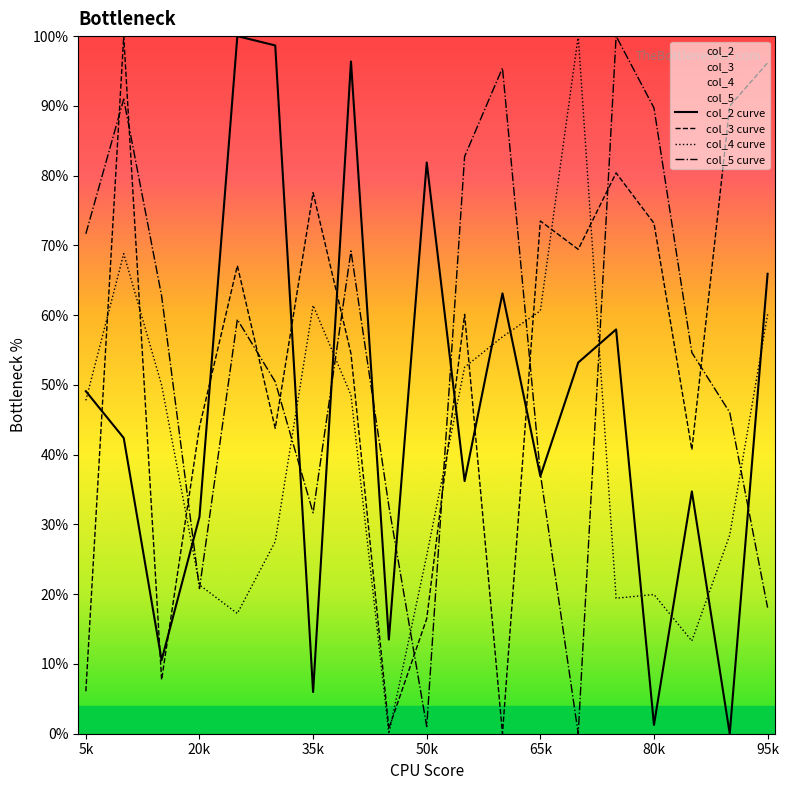

Where does the col_4 curve series first go above 47?

5k